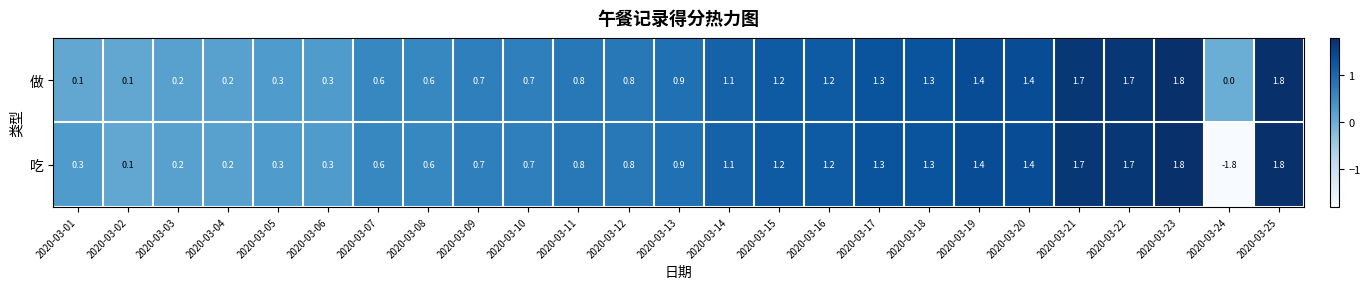

Which series has the largest total across all categories?

做